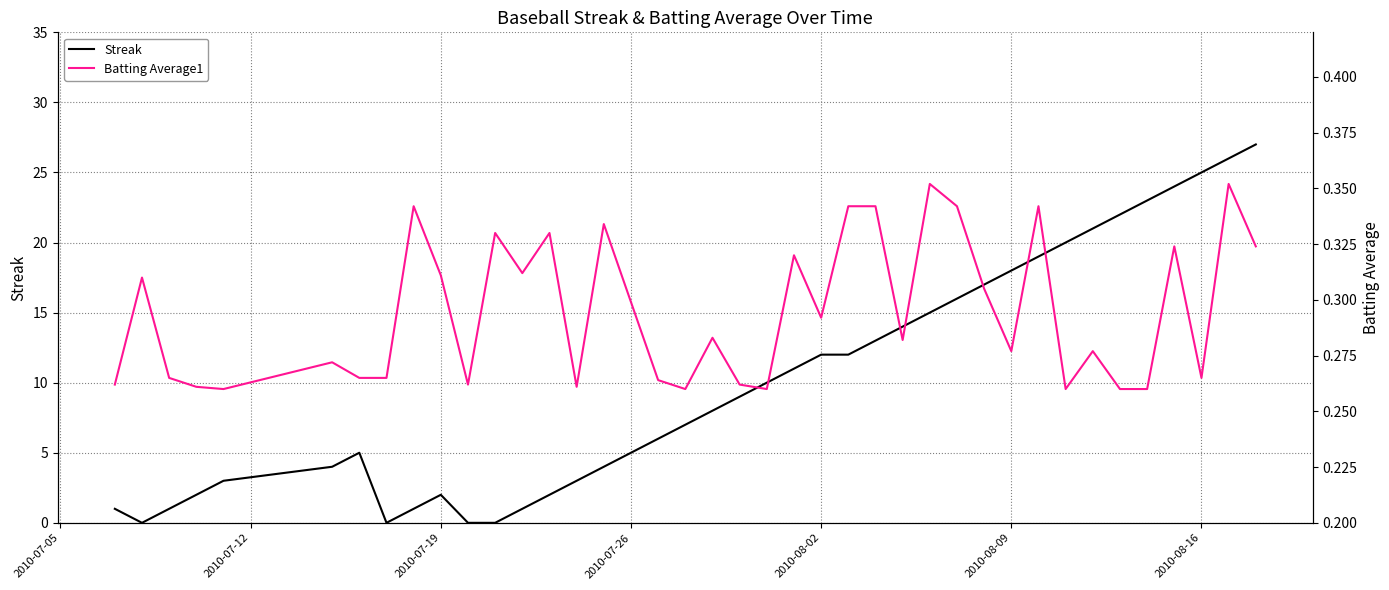

Is this an area chart (filled region under the line)?

No